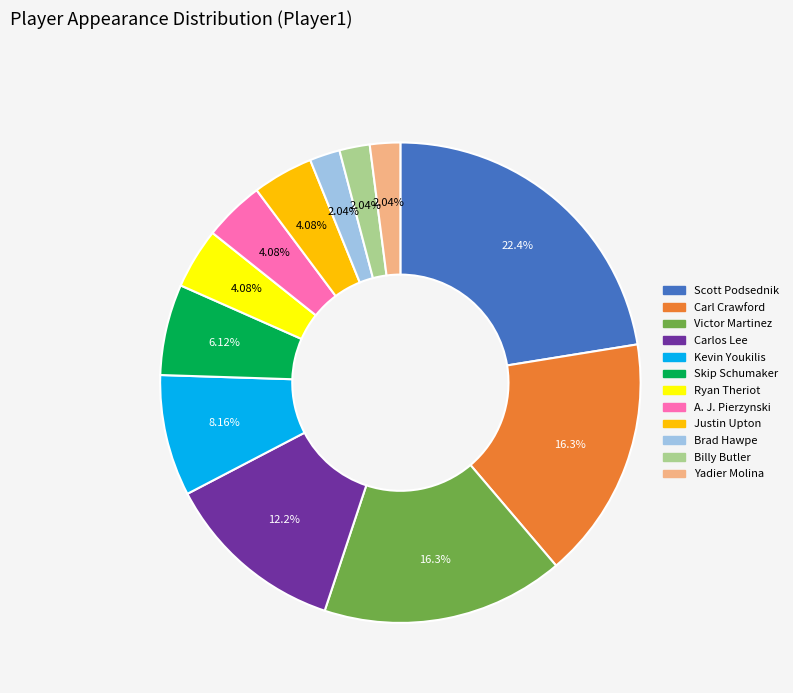

Count the number of slices in the pie.

12